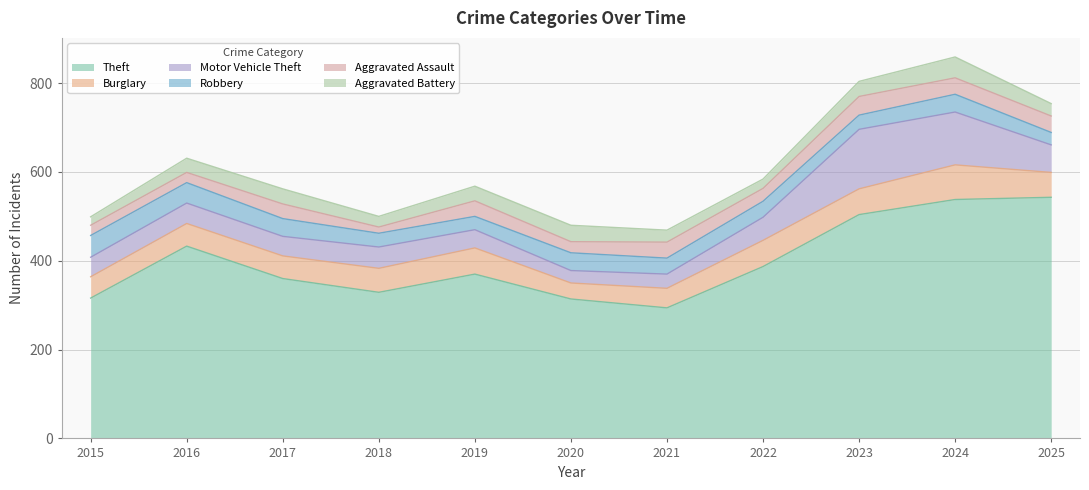

Reading left to right, what are all the values shown in this chart?

Theft: 316	433	360	329	370	314	294	387	504	538	543
Burglary: 48	51	51	54	59	36	44	59	58	78	56
Motor Vehicle Theft: 44	46	44	48	41	28	32	52	134	119	62
Robbery: 49	46	40	31	30	40	36	36	32	40	28
Aggravated Assault: 23	23	33	14	35	25	36	29	42	37	37
Aggravated Battery: 19	32	34	24	33	37	27	21	34	47	28